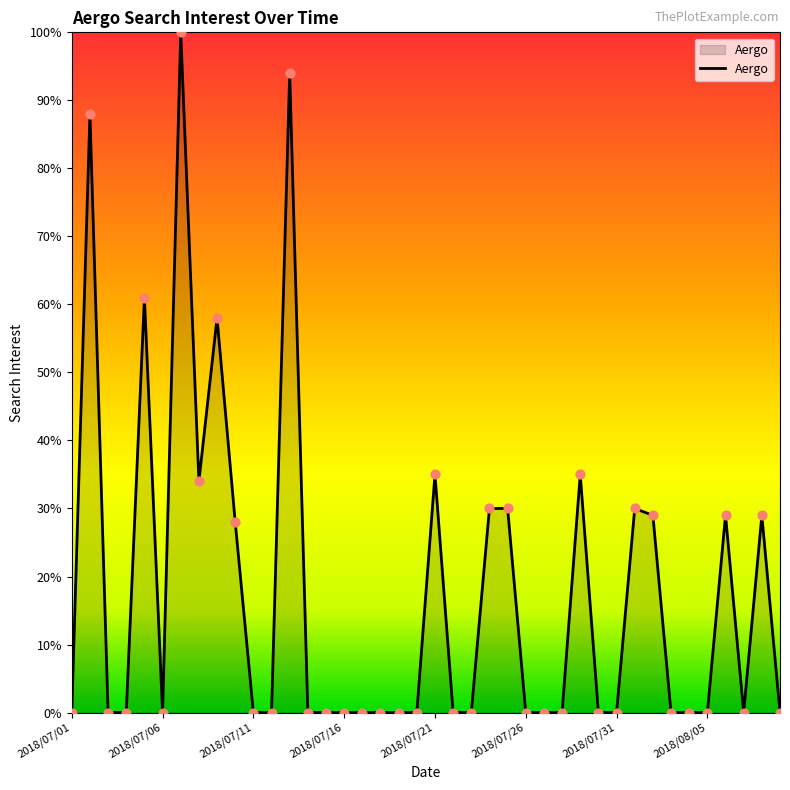

What is the difference between the maximum and minimum values?

100